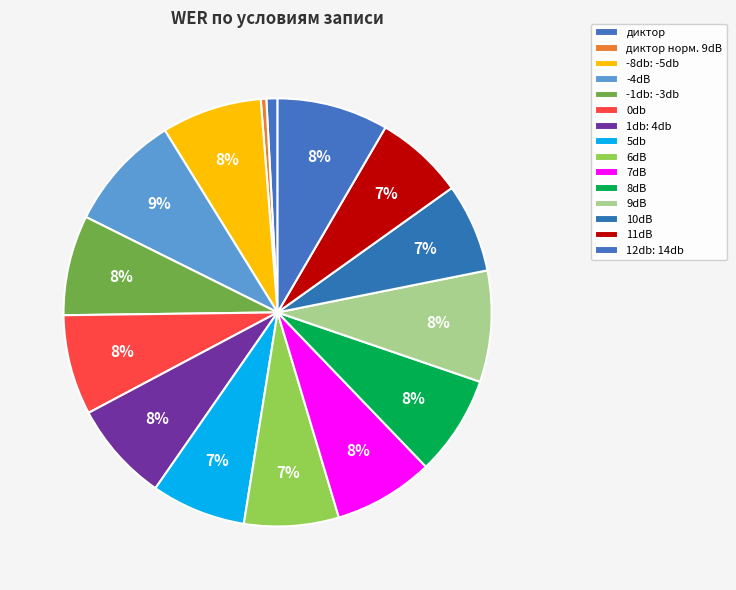

What percentage is NOT represented by 7dB?

92.4%